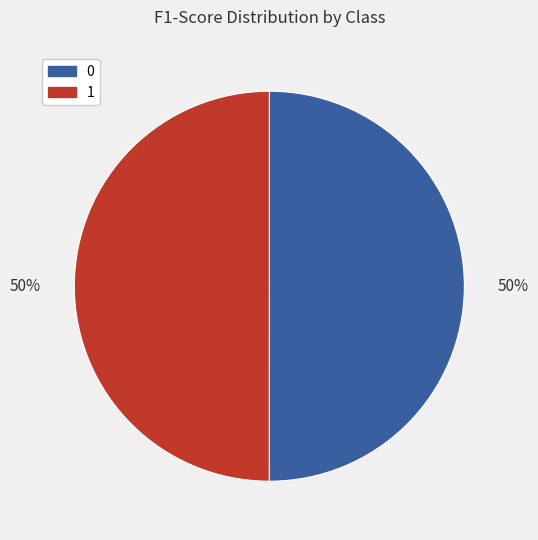

Is it true that 0 is 50% of the pie?

True